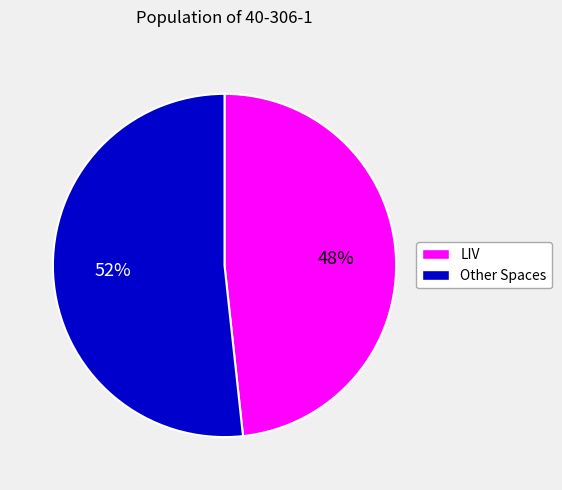

Is there any slice that represents more than half of the pie?

Yes